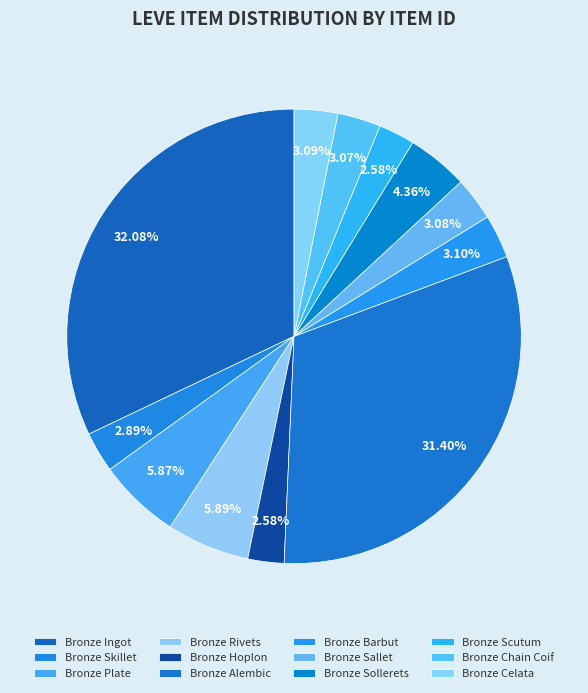

How many segments does this pie chart have?

12